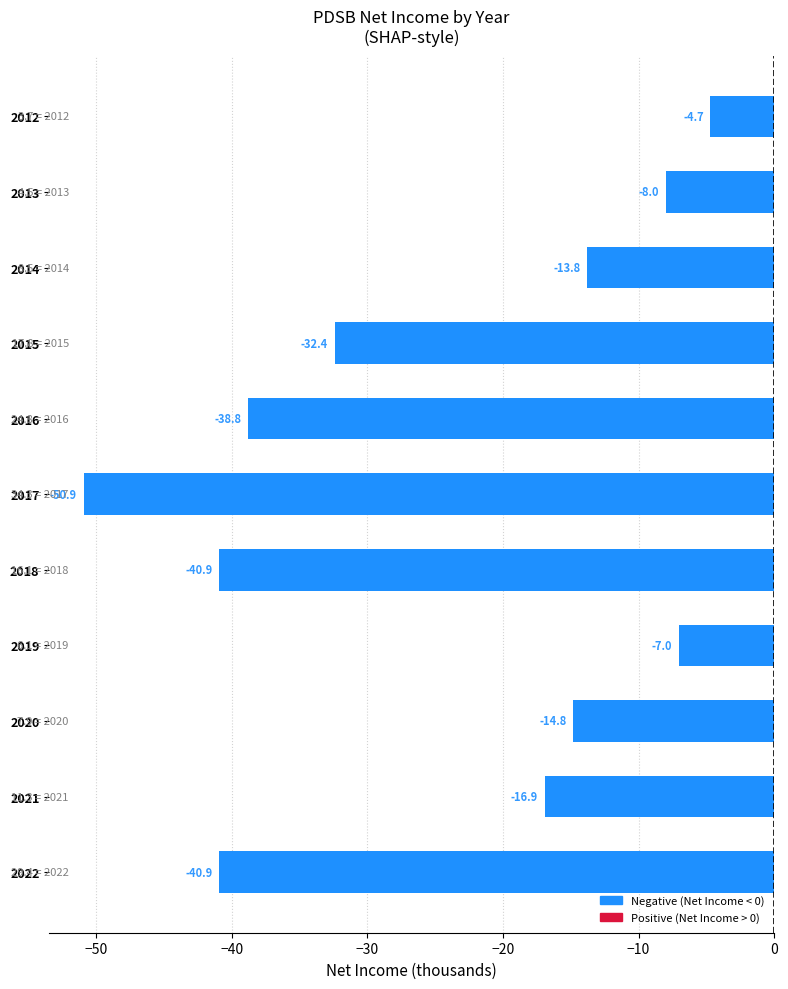

The value at 2013 is -8.0. True or false?

True